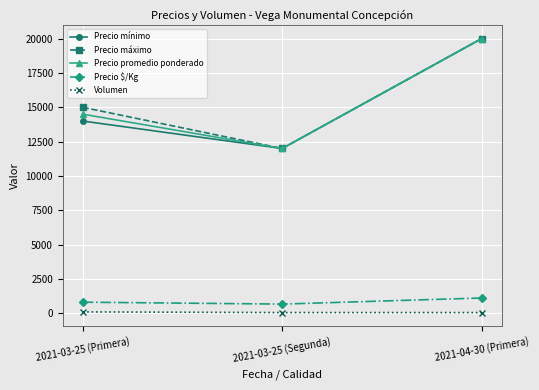

At how many categories does at least one series exceed 11411?

3